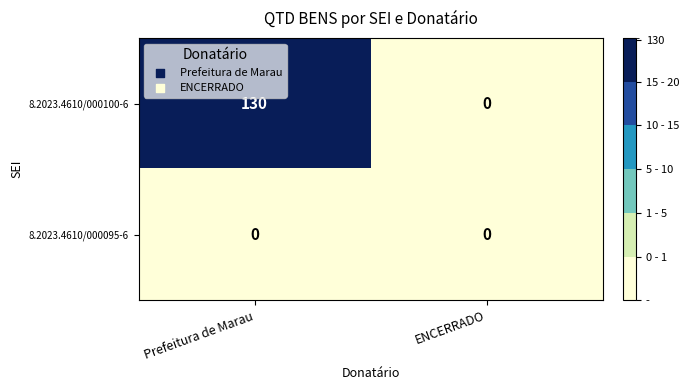

What is the difference between the highest and lowest values at Prefeitura de Marau?

130